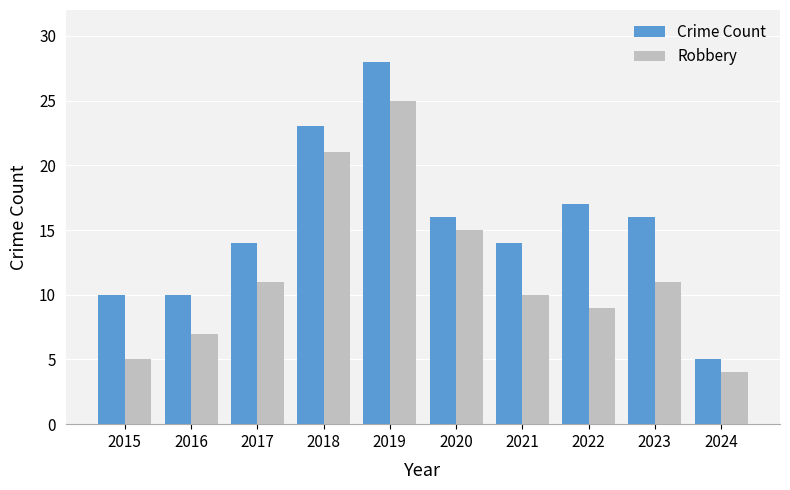

What is the sum of all Crime Count values?

153